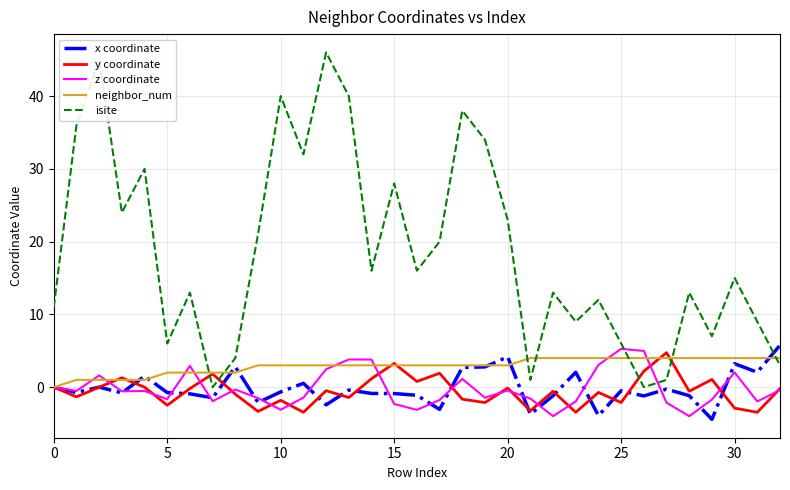

Which series has the largest total across all categories?

isite